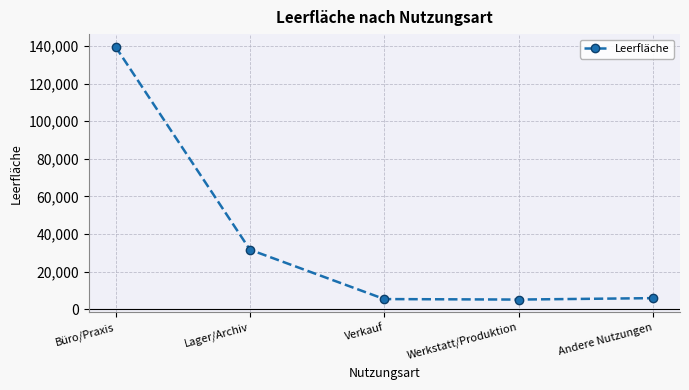

Is it true that the value at Lager/Archiv is 21251?

False